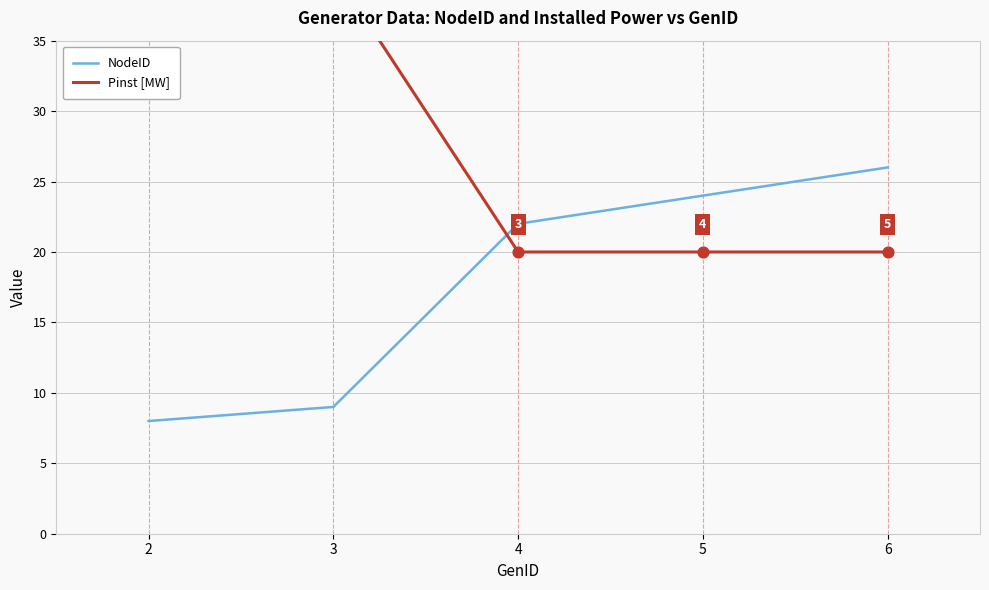

Which series has the widest spread of Y values?

Pinst [MW]